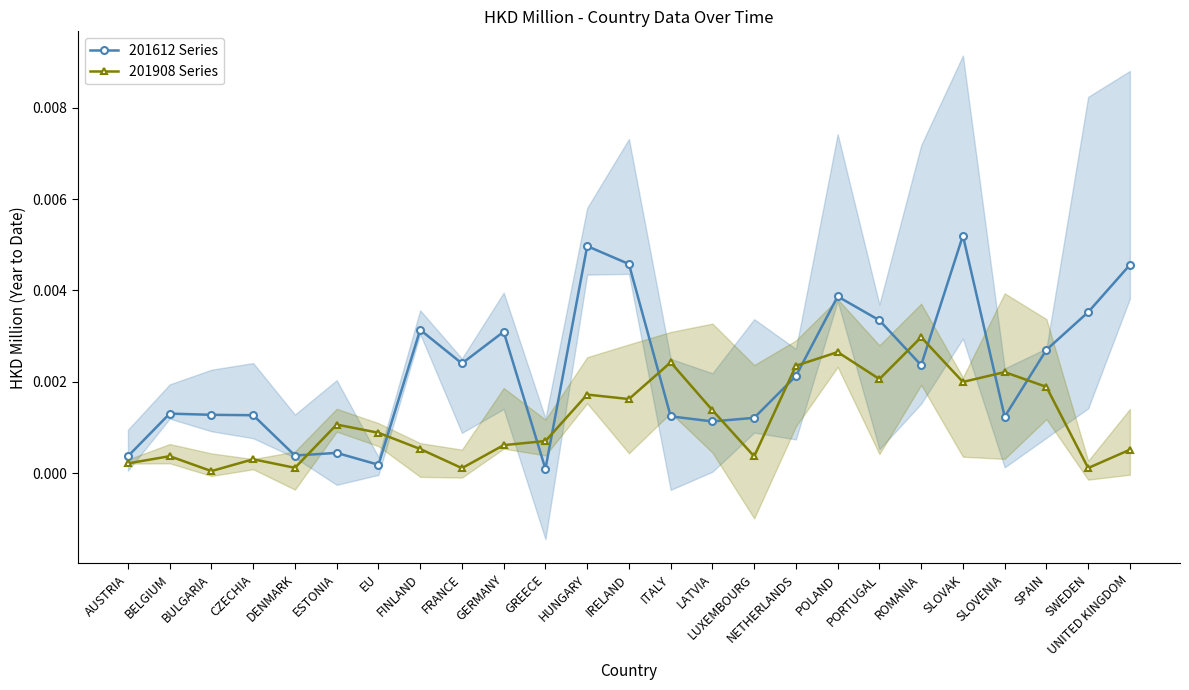

What are all the series names shown in the legend?

201612 Series, 201908 Series